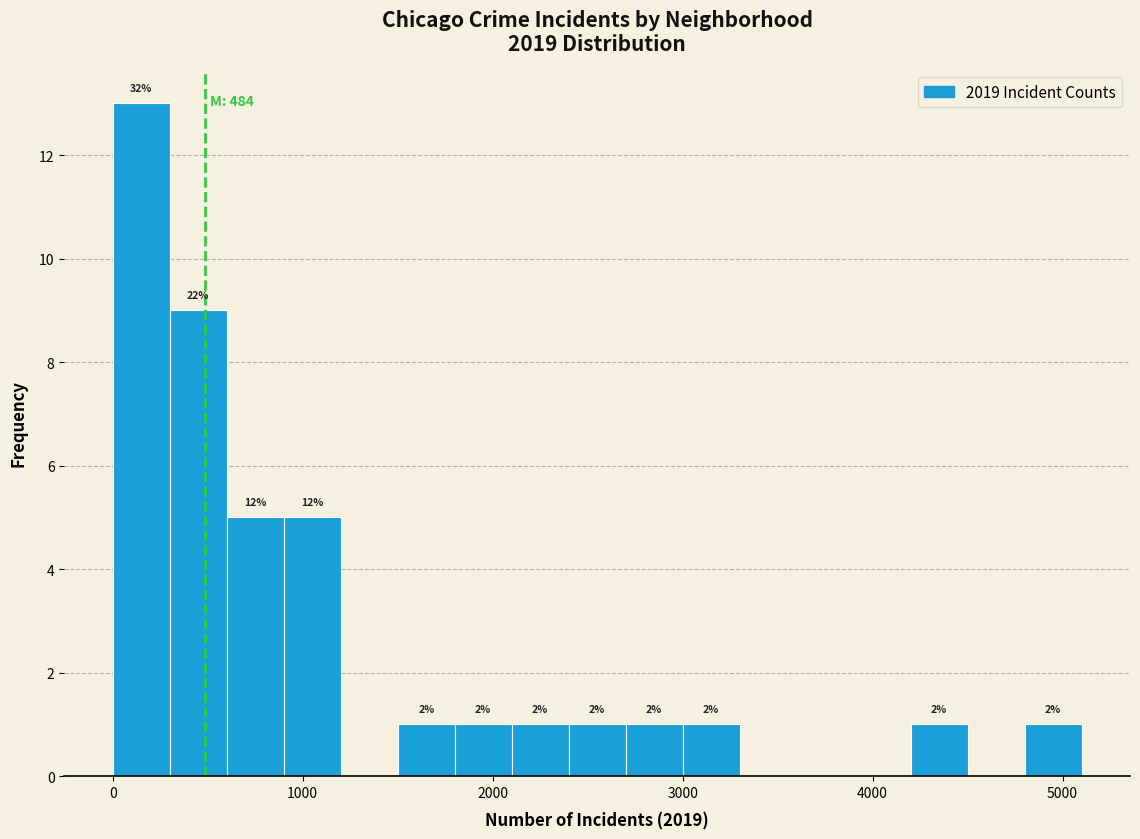

Around what value on the x-axis is the tallest bar? Give the approximate position of its centre, as read against the axis.

200